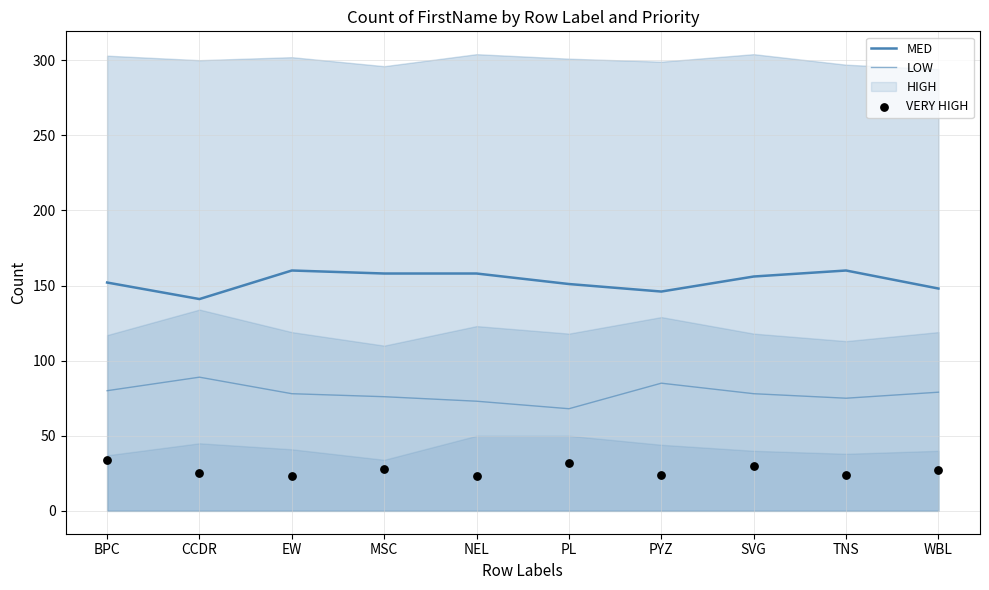

Which series has the largest Y range (max minus min)?

LOW